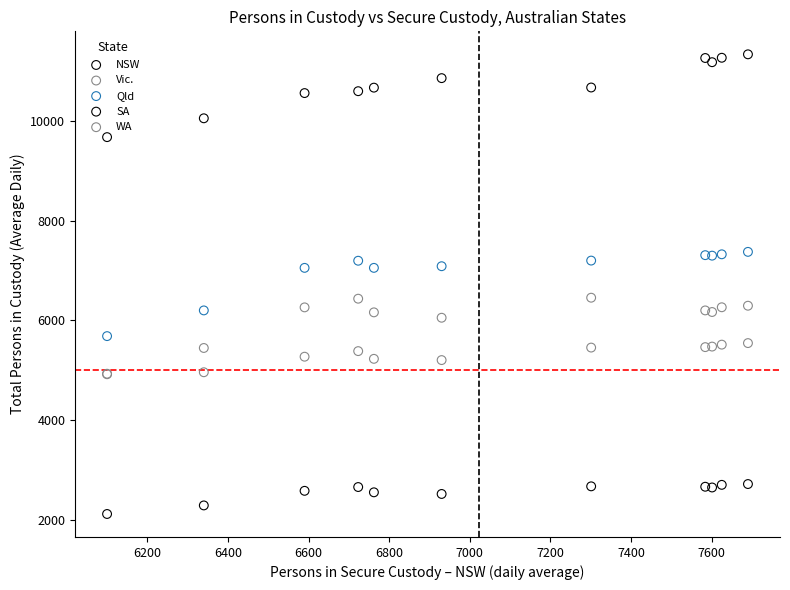

What are all the series names shown in the legend?

NSW, Vic., Qld, SA, WA